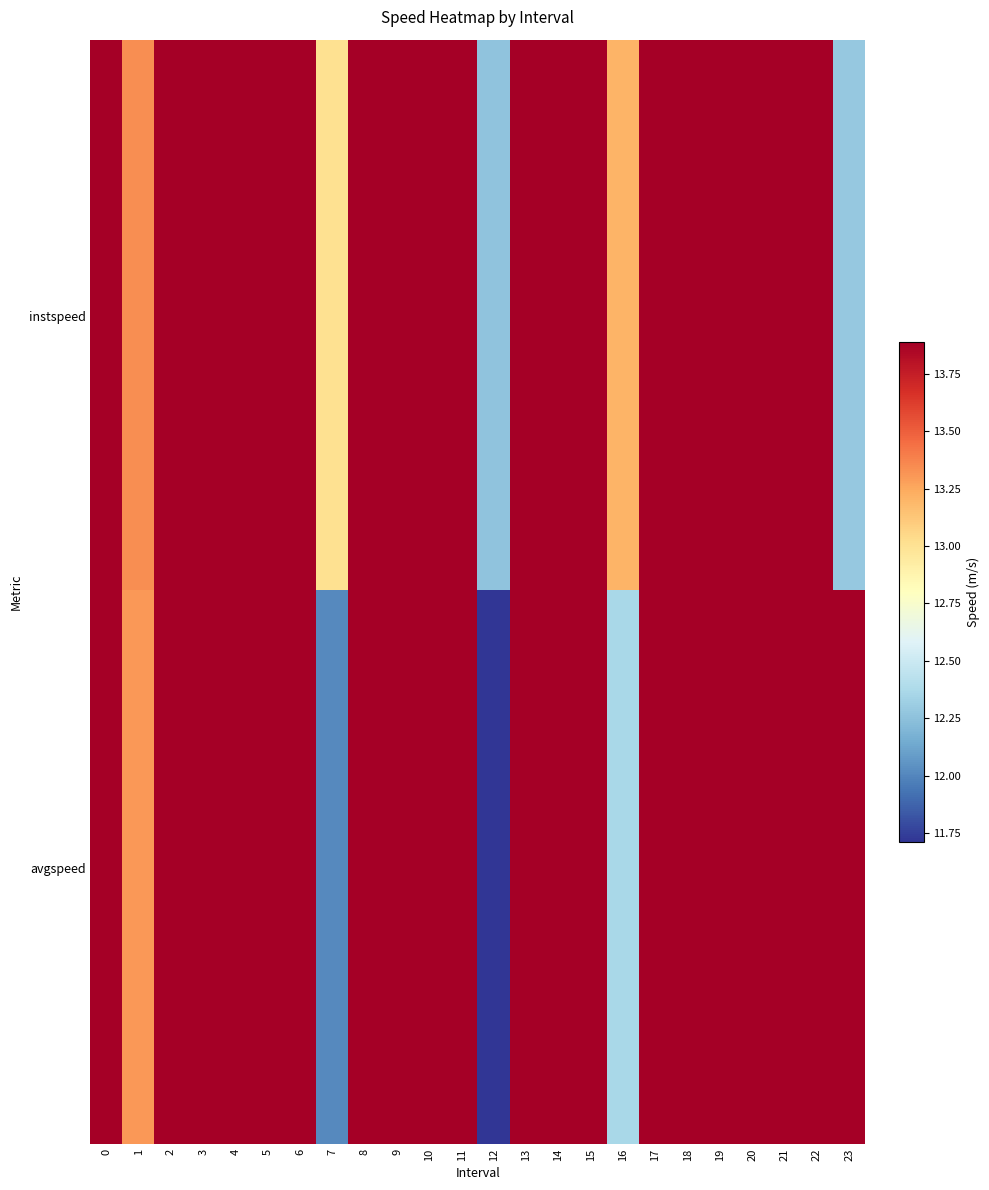

Between 23 and 8, which is larger?

8